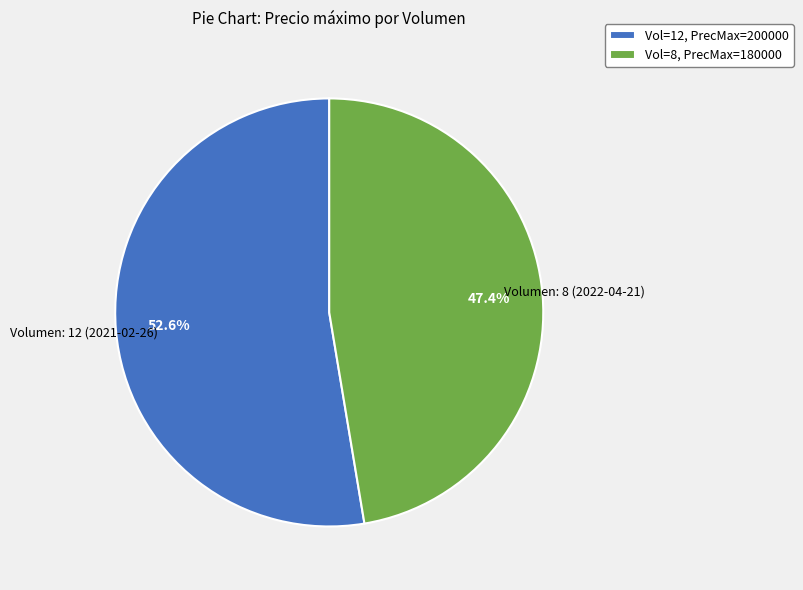

Approximately how many times larger is the value at Vol=8, PrecMax=180000 compared to Vol=12, PrecMax=200000?

0.9